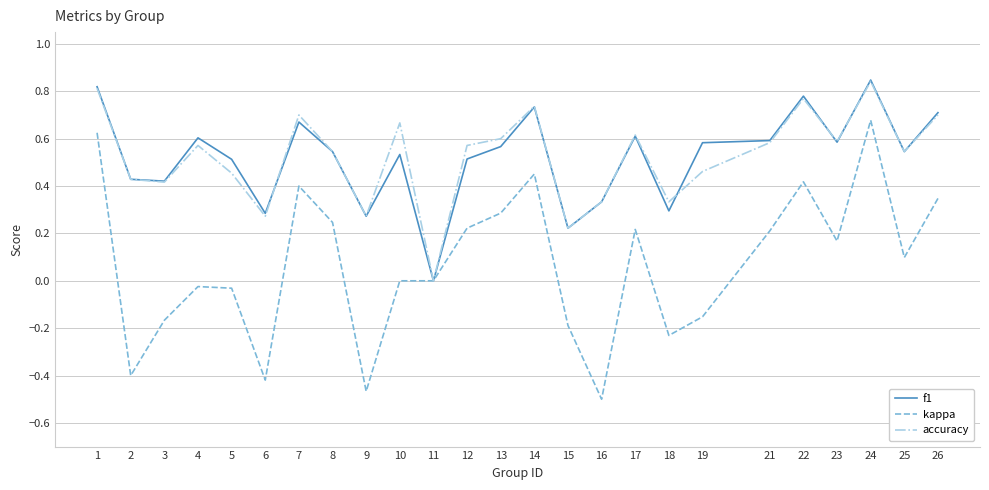

The kappa series shows -0.1 at 18. True or false?

False